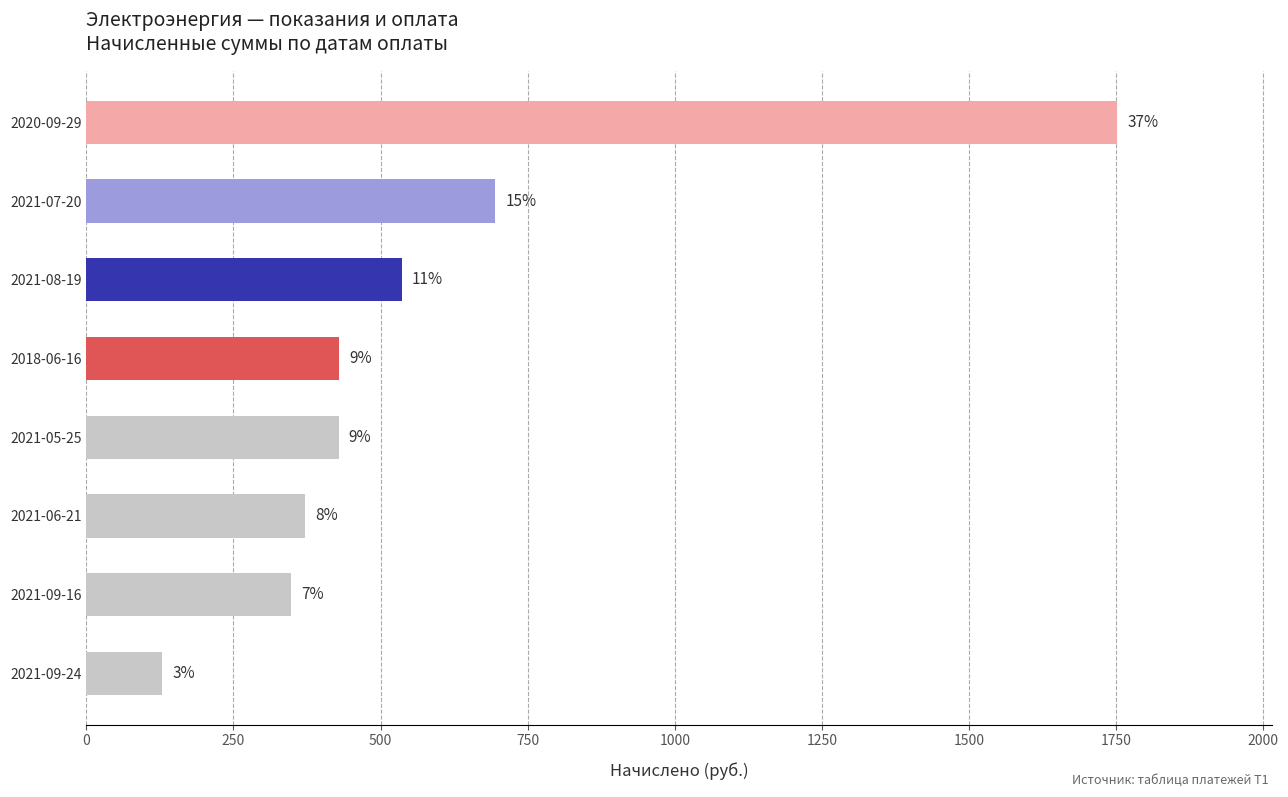

How many bars are there in total?

8